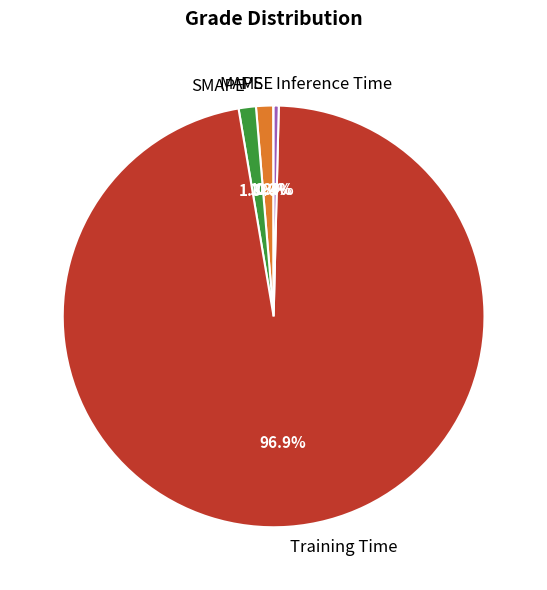

Is it true that Inference Time is 0% of the pie?

True